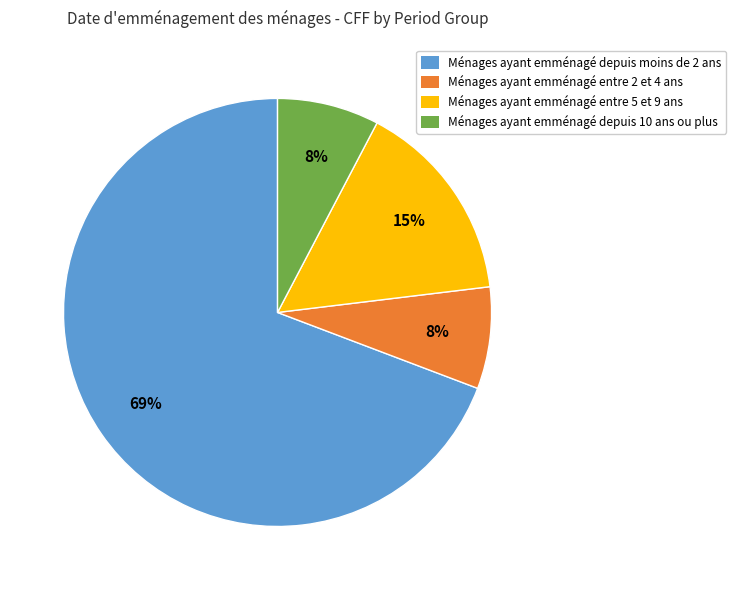

To the nearest percent, what is the average slice percentage?

25%